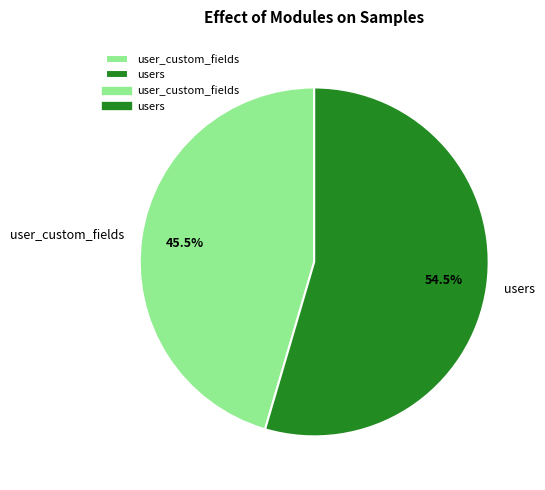

What portion of the pie excludes user_custom_fields?

54.5%